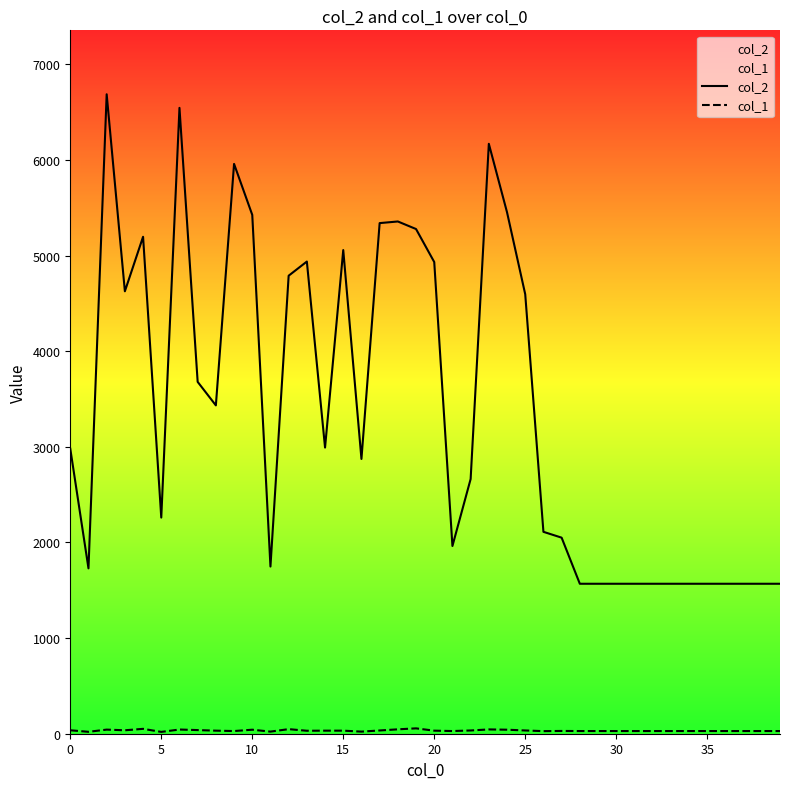

What is the label of the 35th point from the left?

34